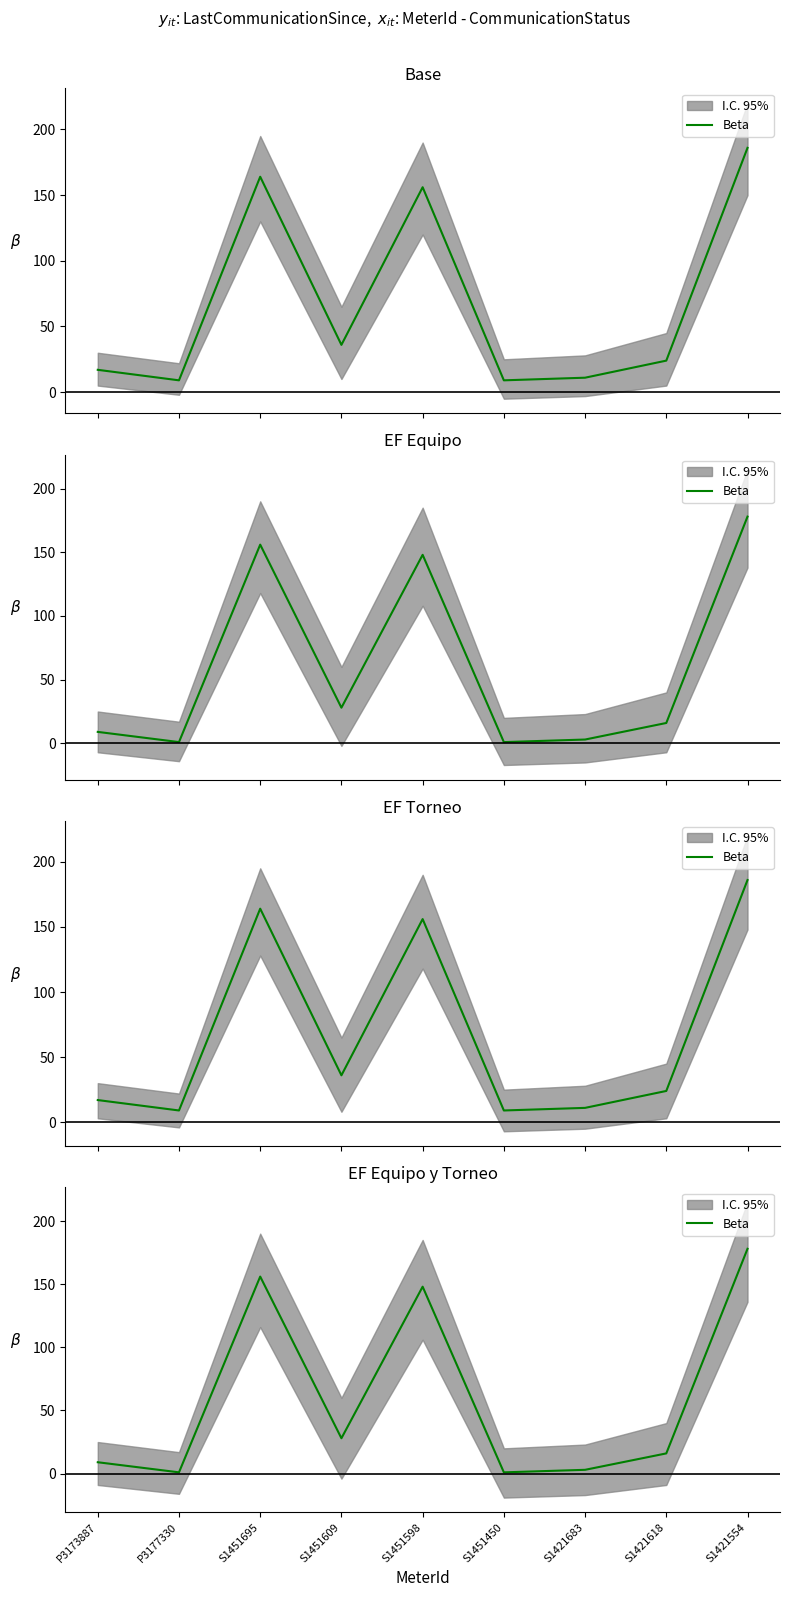

List the labels in order of value, largest first.

S1421554, S1451695, S1451598, S1451609, S1421618, P3173887, S1421683, P3177330, S1451450